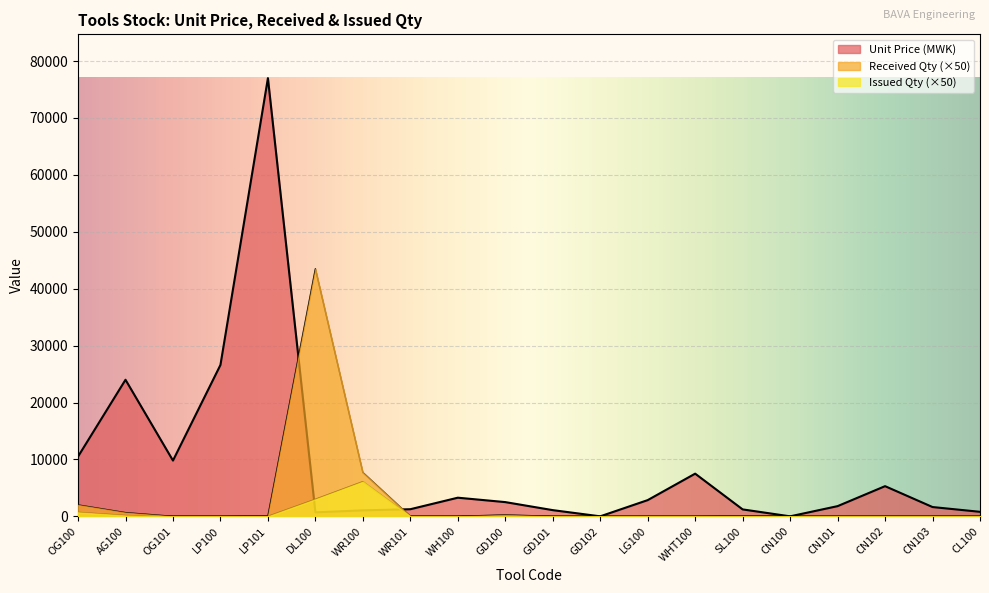

What is the total value across all series at CN101?

1791.3